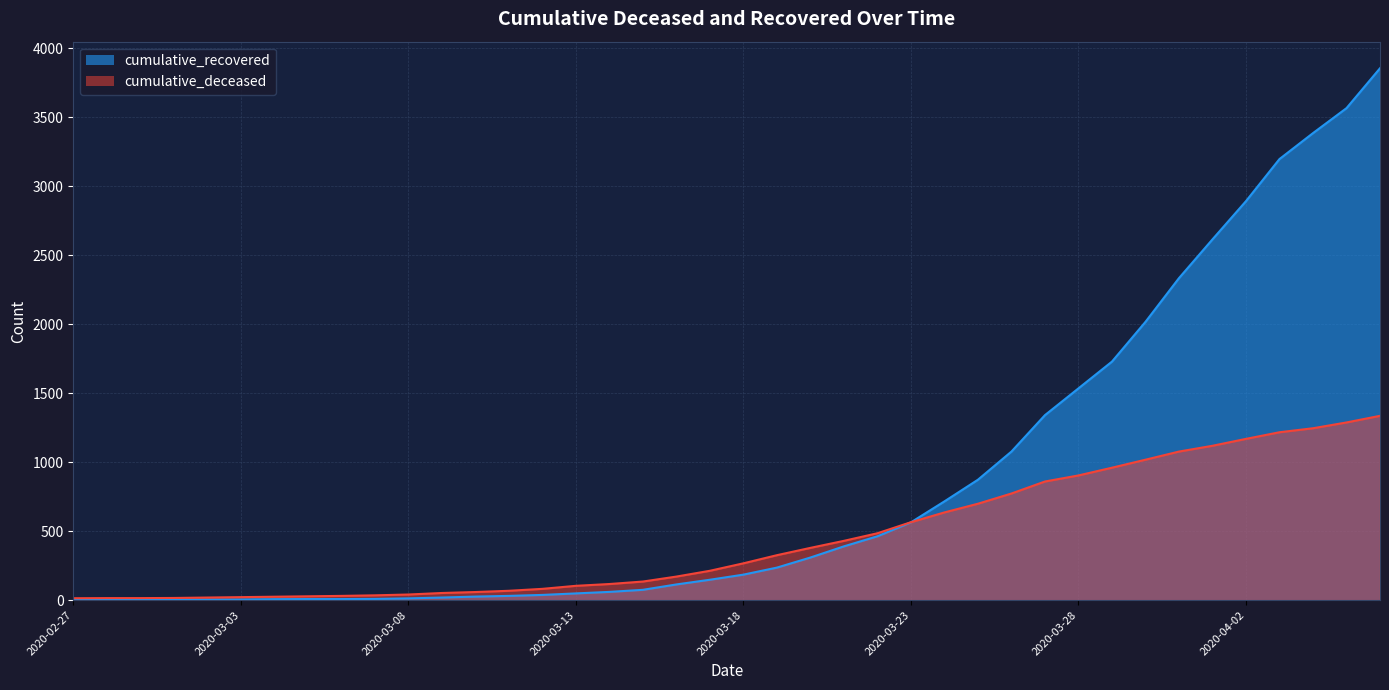

The value of cumulative_deceased at 2020-03-04 is 36. True or false?

False